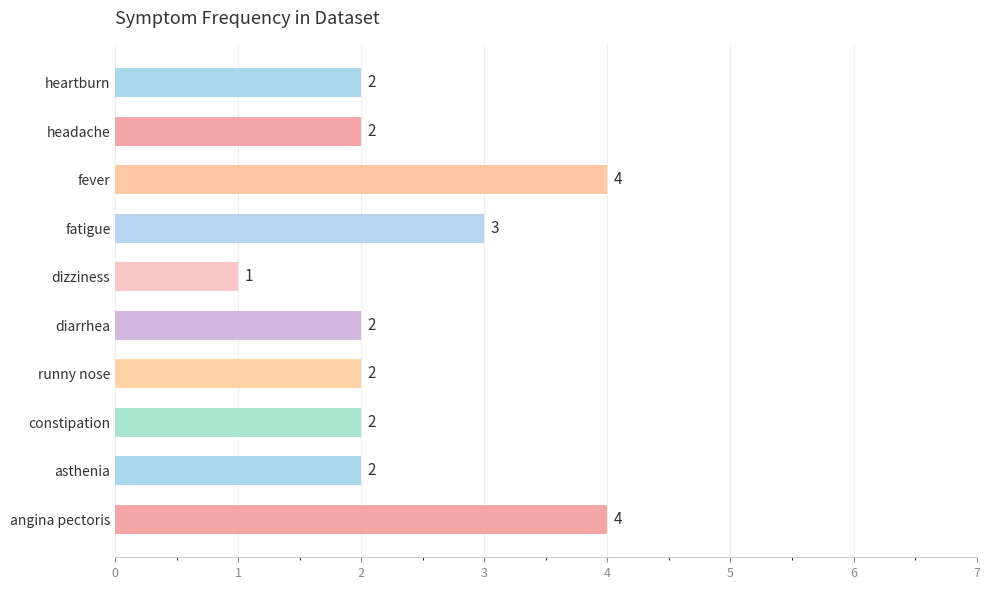

Between dizziness and diarrhea, which is larger?

diarrhea